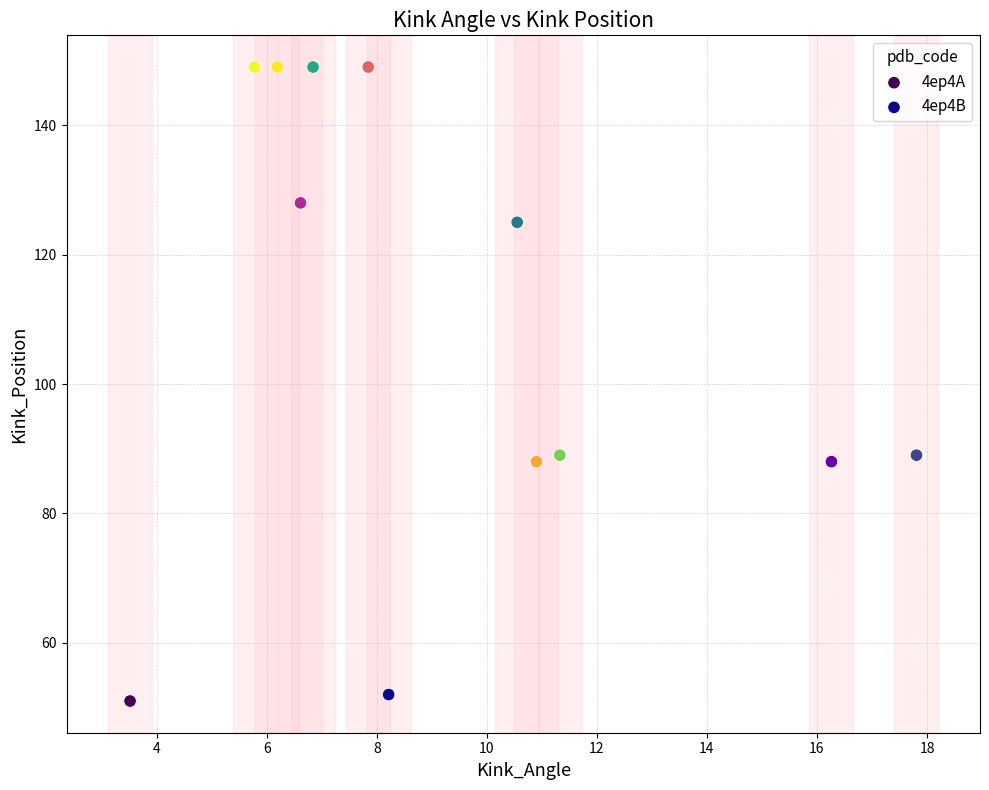

What are all the series names shown in the legend?

4ep4A, 4ep4B